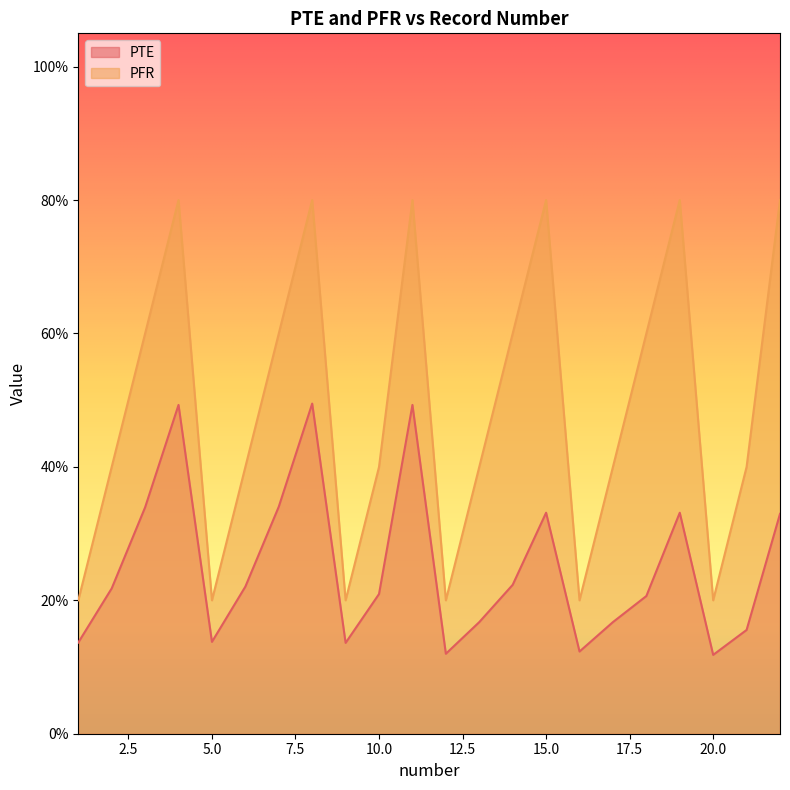

At which category does PFR reach its first local valley?

5